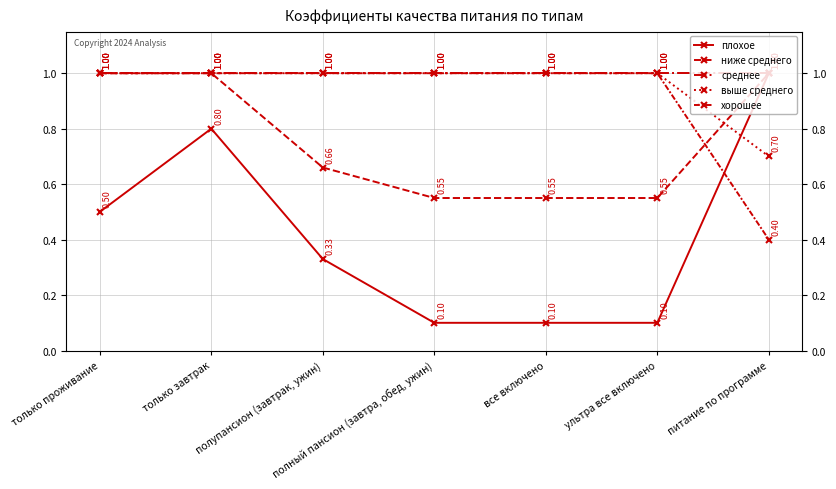

What is the greatest value displayed?

1.0